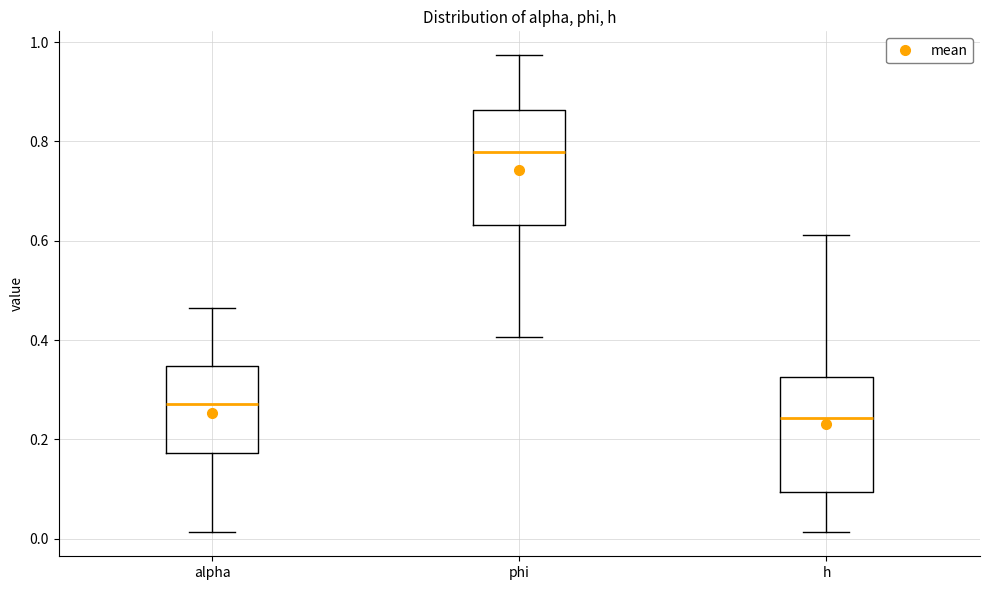

Reading left to right, transcribe this box plot: for each box, give where its median line is, the range the box spans, and where its two whiskers end, as read against the y-axis. The values are not printed on the chart, so give them approximately, as read against the axis.

alpha: median 0.28, box 0.18 to 0.34, whiskers 0.02 to 0.46
phi: median 0.78, box 0.64 to 0.86, whiskers 0.40 to 0.98
h: median 0.24, box 0.10 to 0.32, whiskers 0.02 to 0.62